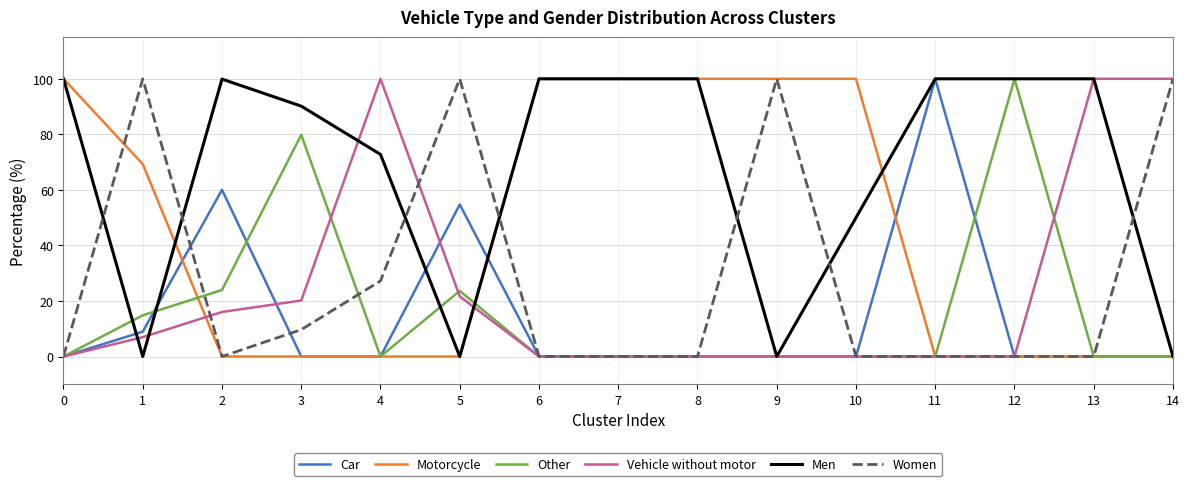

Where is the first local maximum for Car?

2